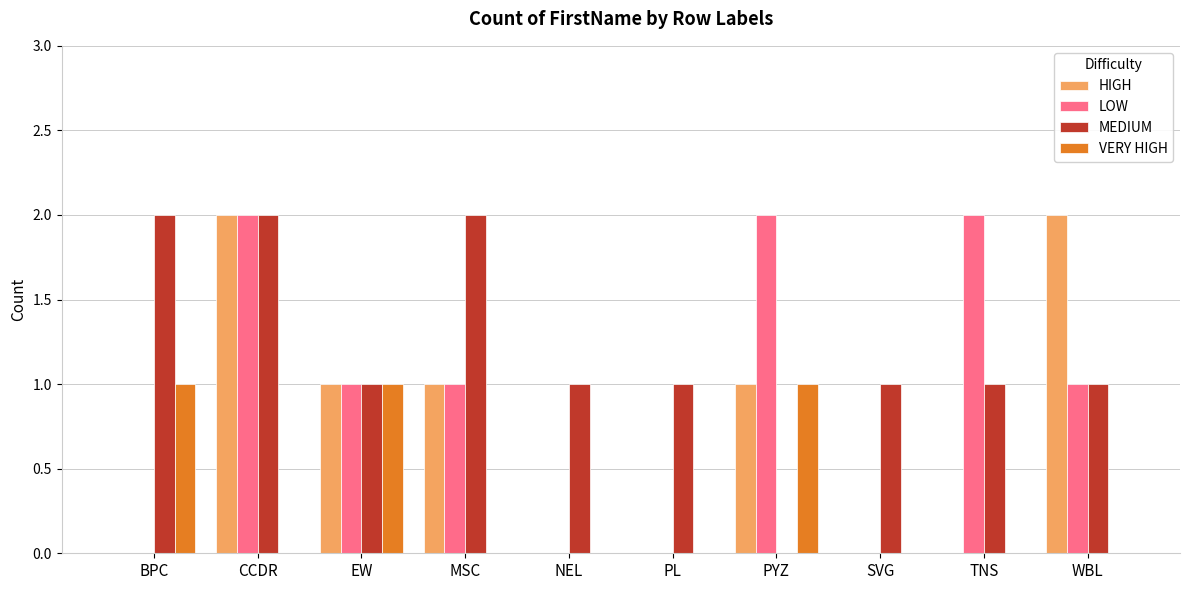

Is the value of VERY HIGH at TNS greater than the value of MEDIUM at PL?

No